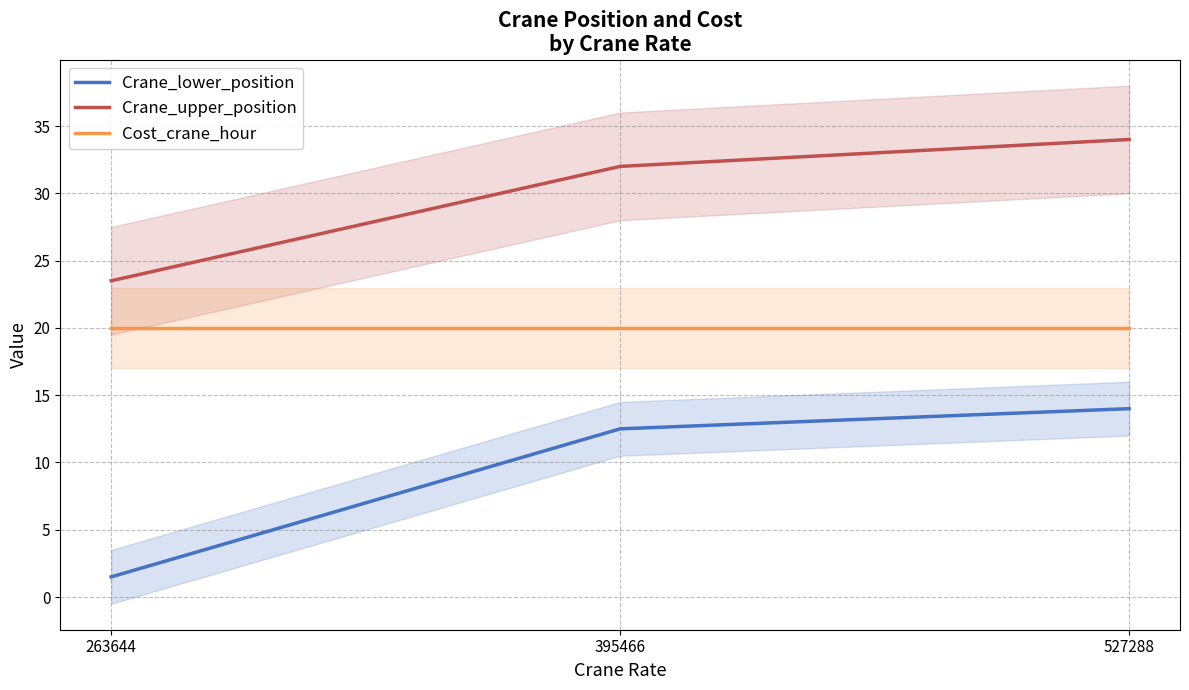

Reading left to right, transcribe all the data shown in this chart.

Crane_lower_position: 263644=1.5	395466=12.5	527288=14.0
Crane_upper_position: 263644=23.5	395466=32.0	527288=34.0
Cost_crane_hour: 263644=20.0	395466=20.0	527288=20.0